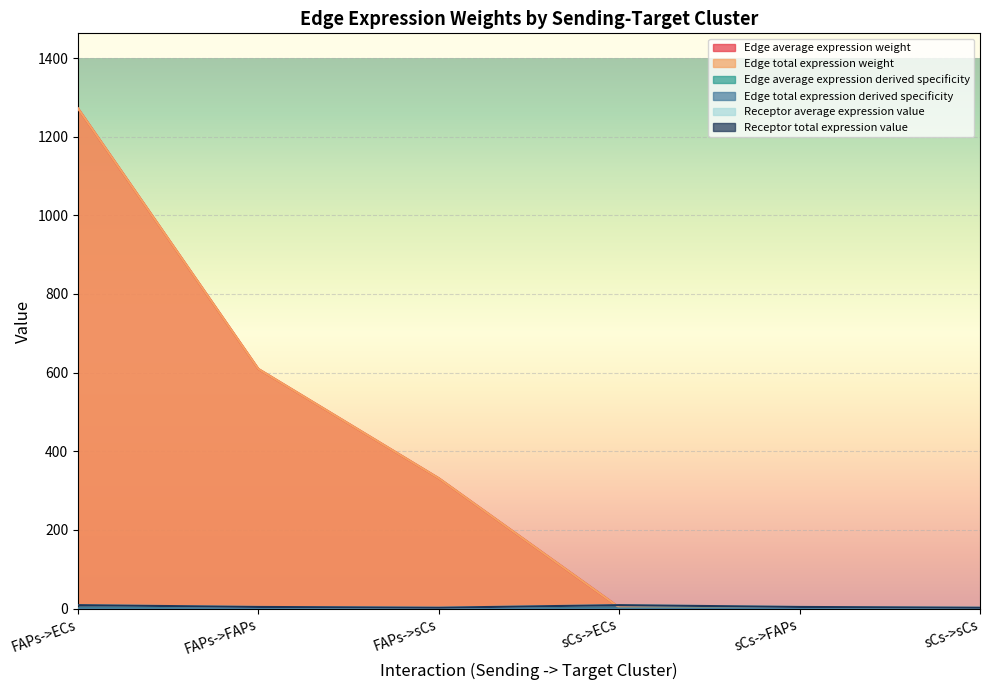

Which series has the largest range (max minus min)?

Edge average expression weight